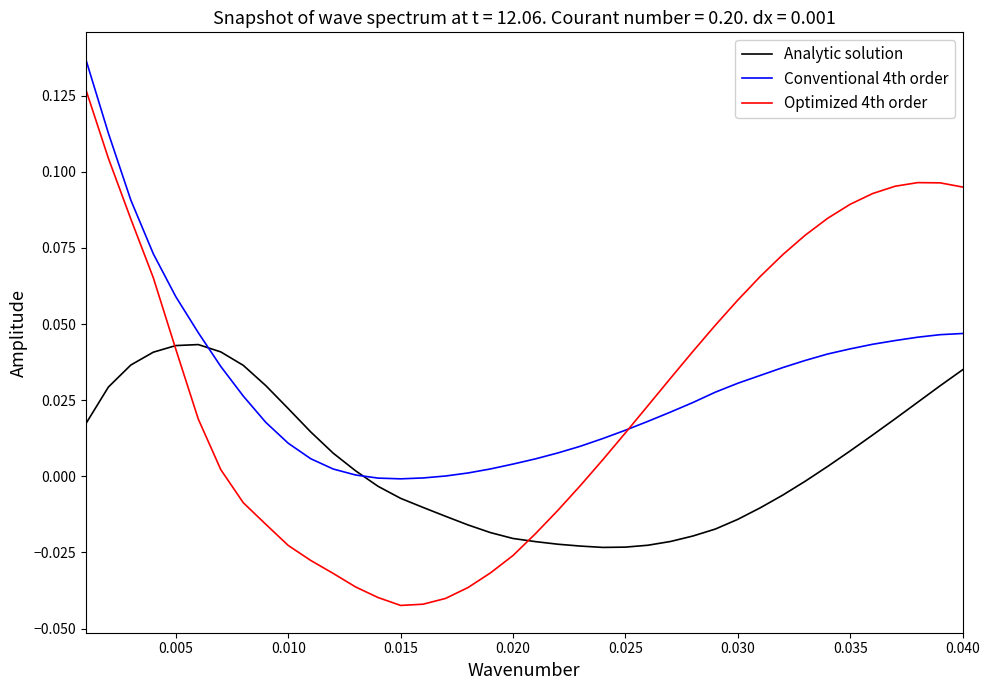

In Optimized 4th order, how many points are lower than both neighbors (excluding endpoints)?

1